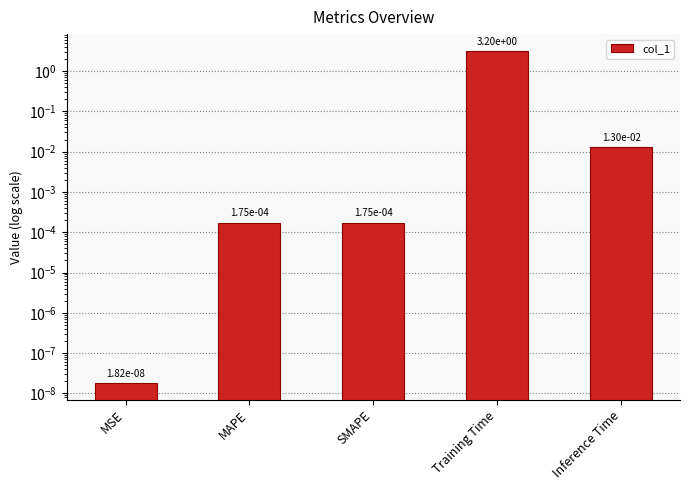

What is the label of the 2nd bar from the left?

MAPE